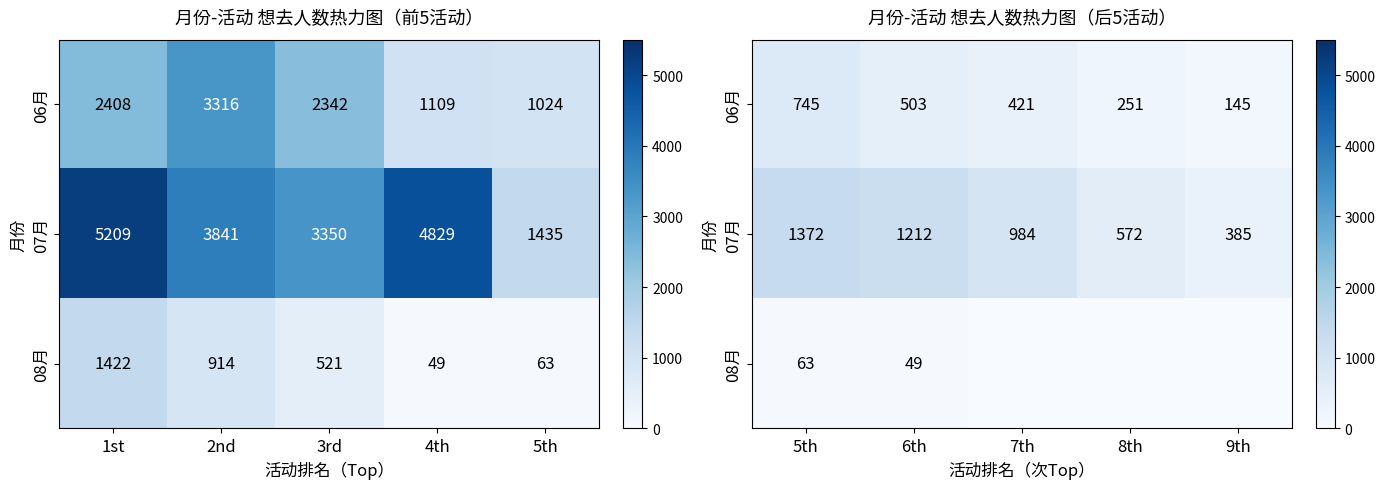

How many data points does each series have?

5